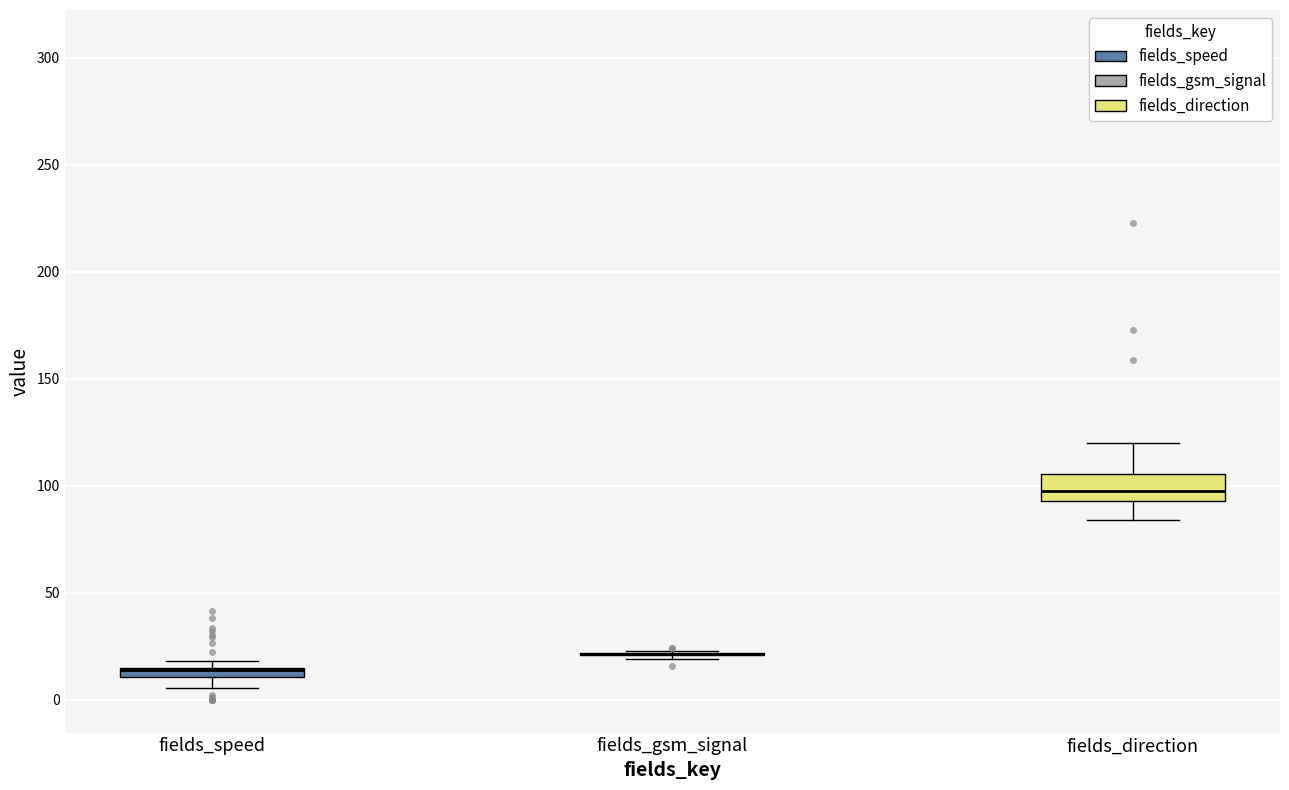

Where does the lower whisker of the box for fields_speed end on the y-axis? The values are not printed on the chart, so give them approximately, as read against the axis.

5